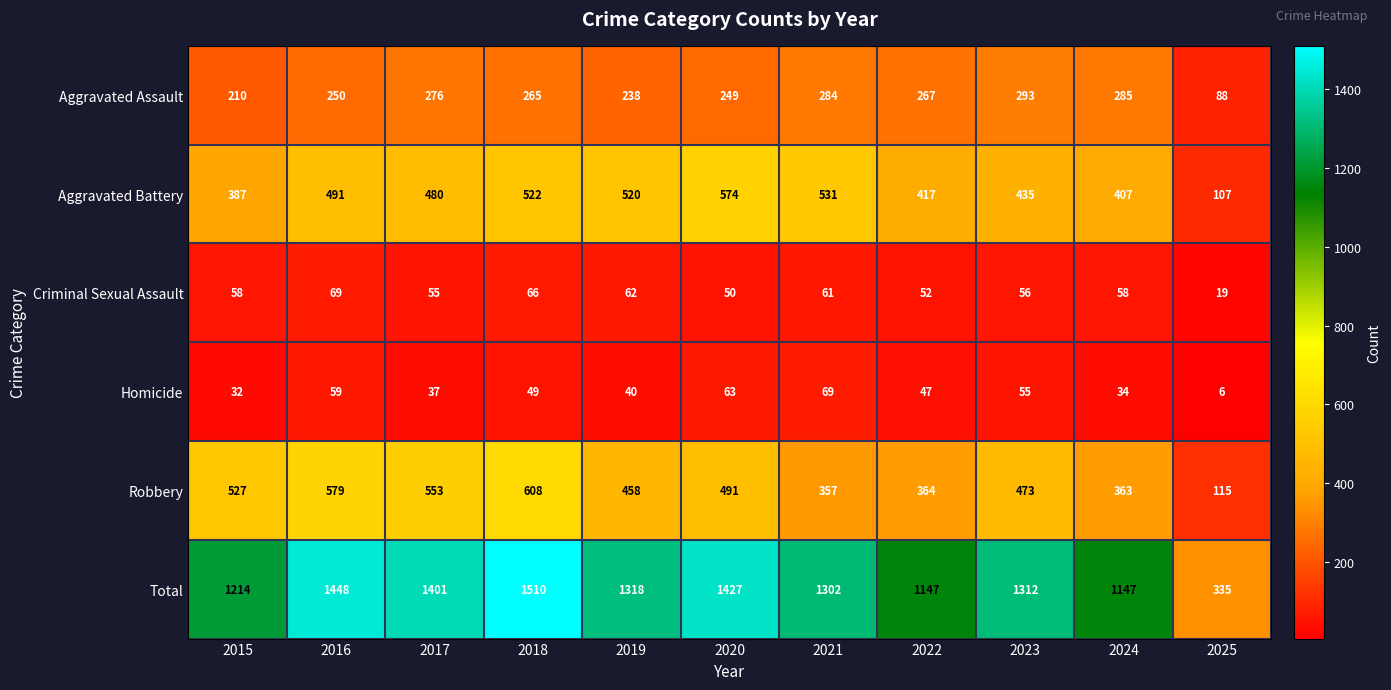

List the labels in order of Homicide value, smallest first.

2025, 2015, 2024, 2017, 2019, 2022, 2018, 2023, 2016, 2020, 2021